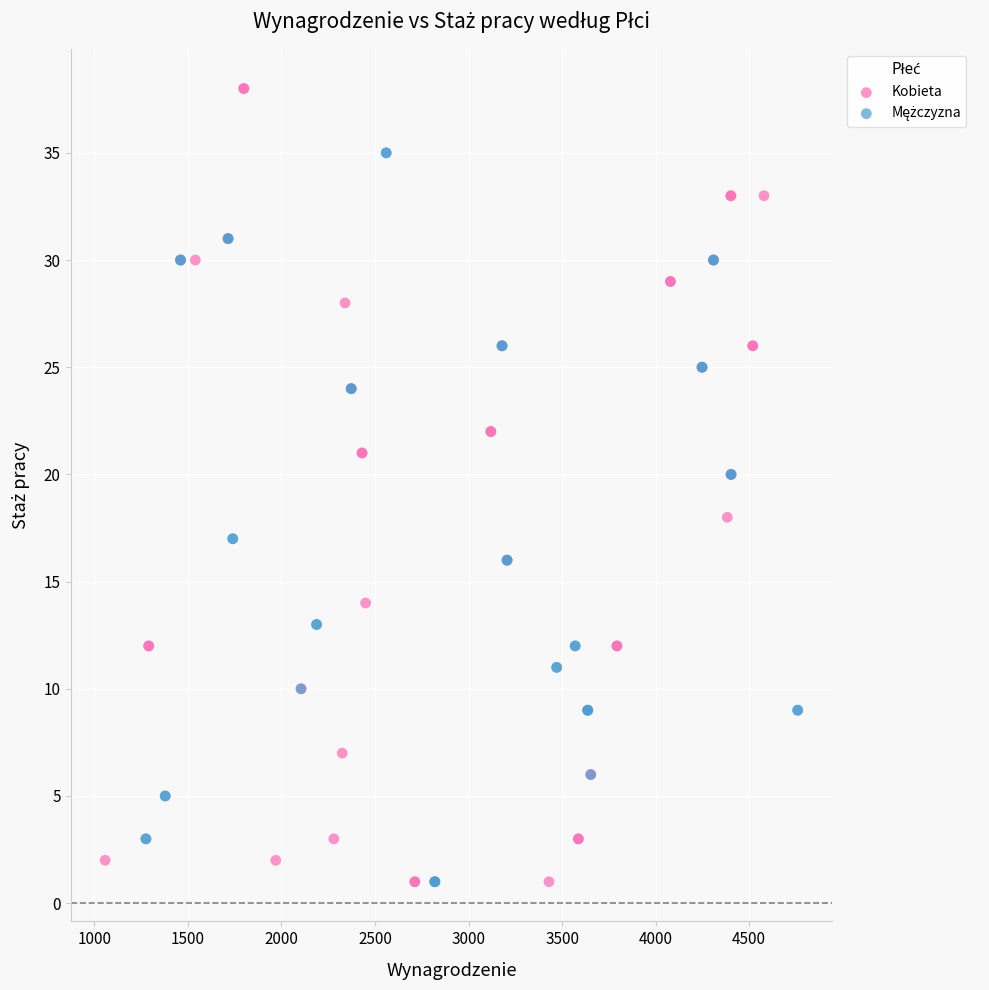

Which series has the widest spread of Y values?

Kobieta